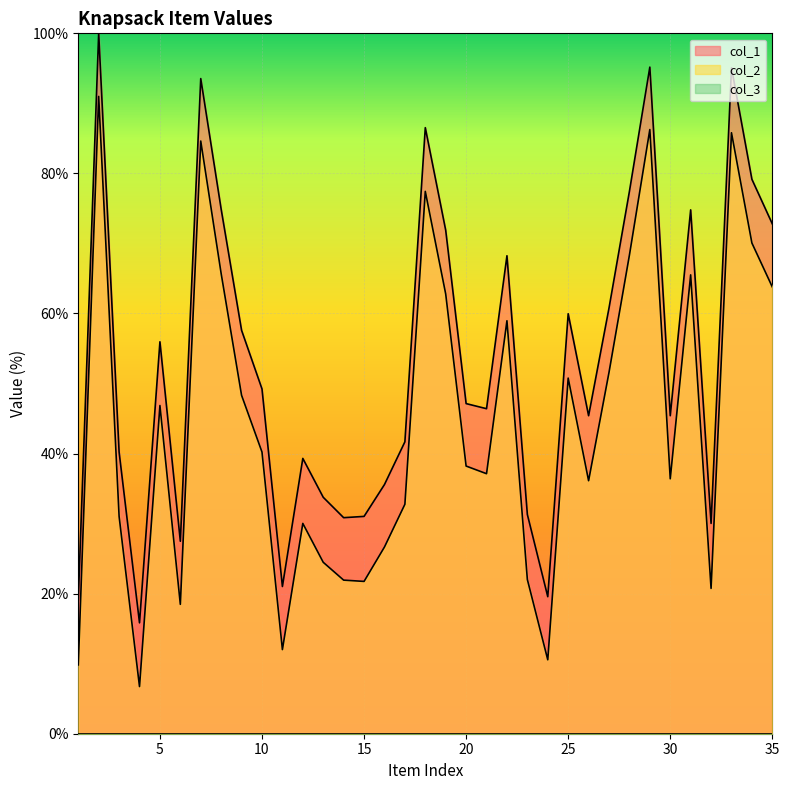

Rank the series by their average value, from highest to lowest.

col_1 line, col_2 line, col_3 line